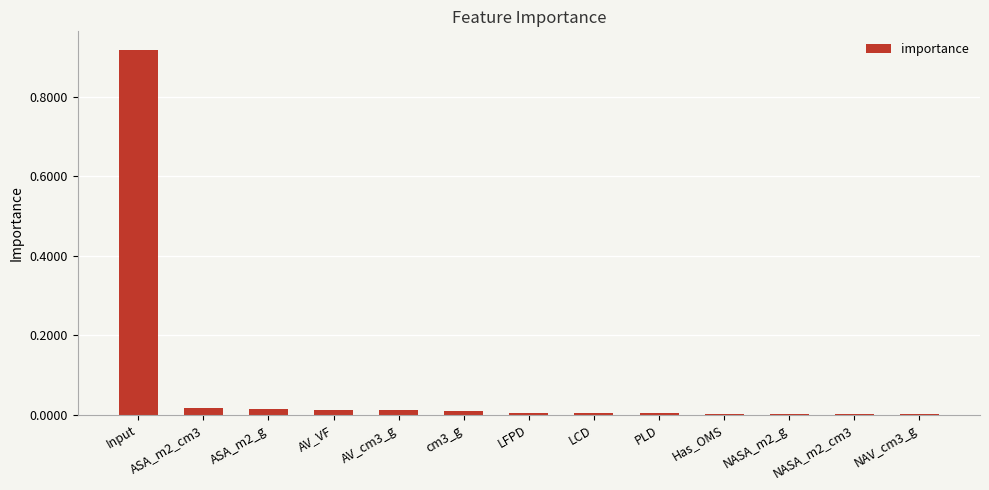

True or false: the data shows 0.0 at LCD.

True